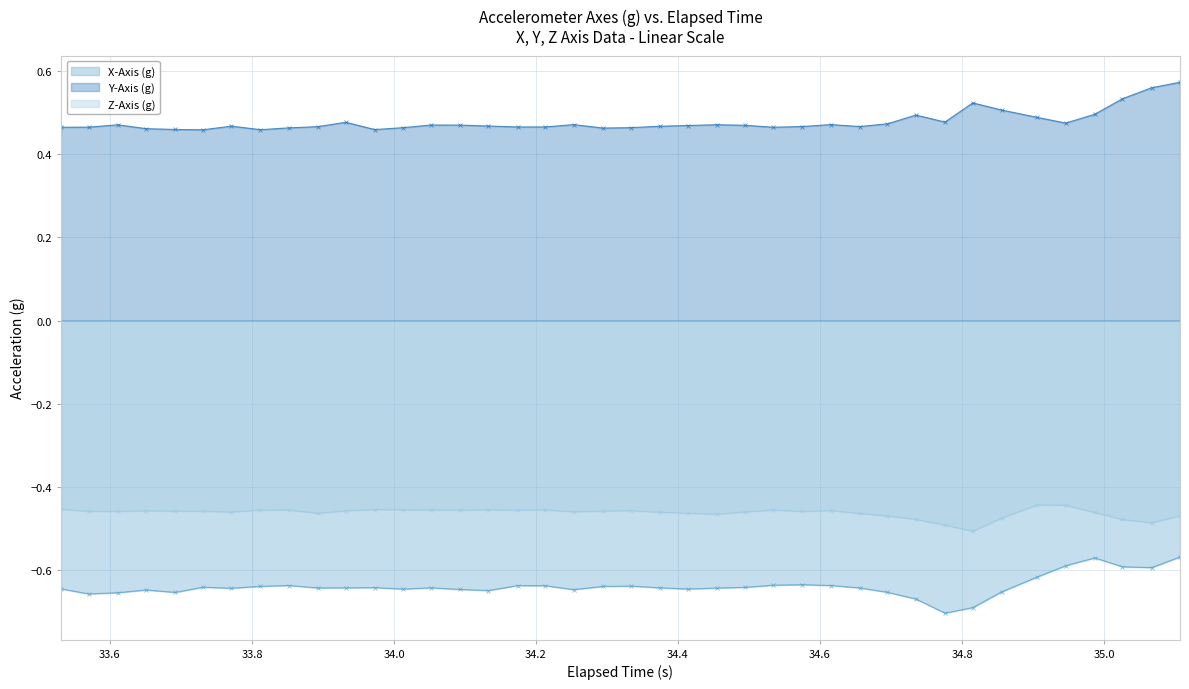

Which series has the largest total across all categories?

Y-Axis (g)